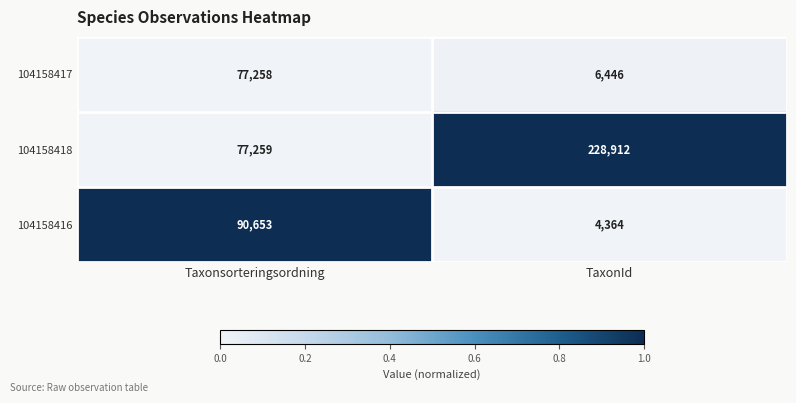

Rank the series at TaxonId from lowest to highest value.

104158416, 104158417, 104158418